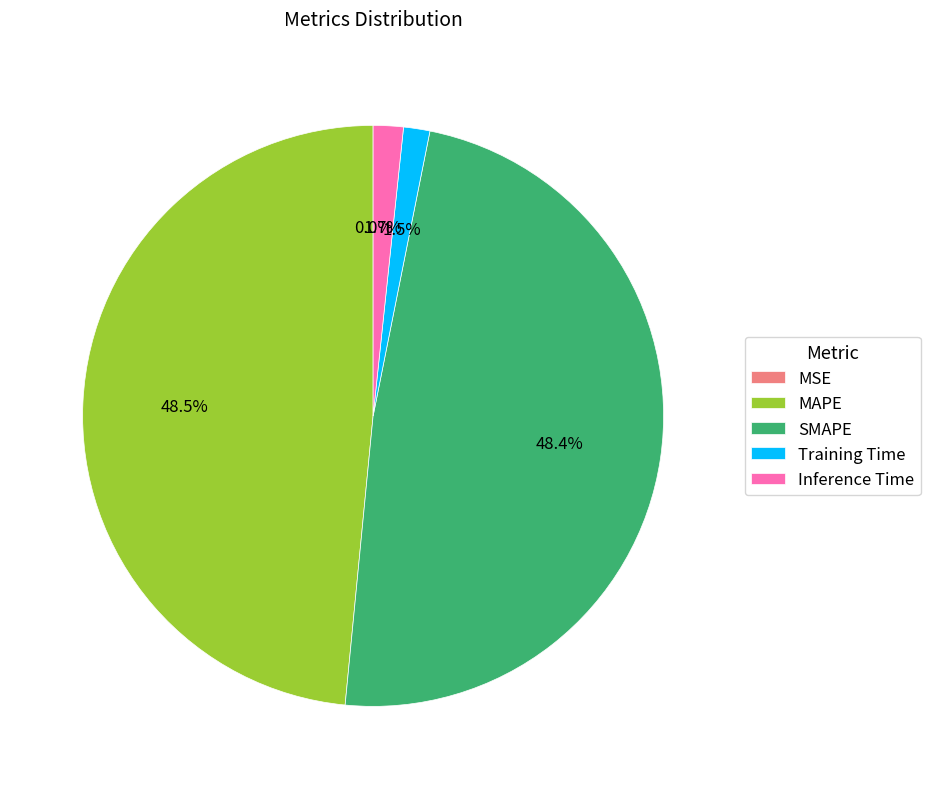

The MAPE slice represents 55% of the pie. True or false?

False